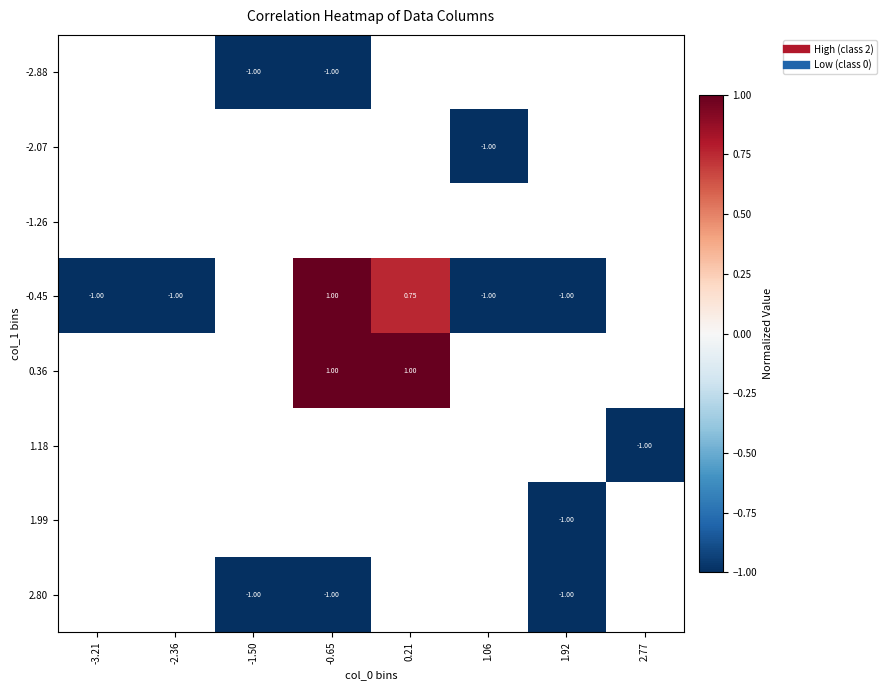

Count the number of categories in the chart.

8